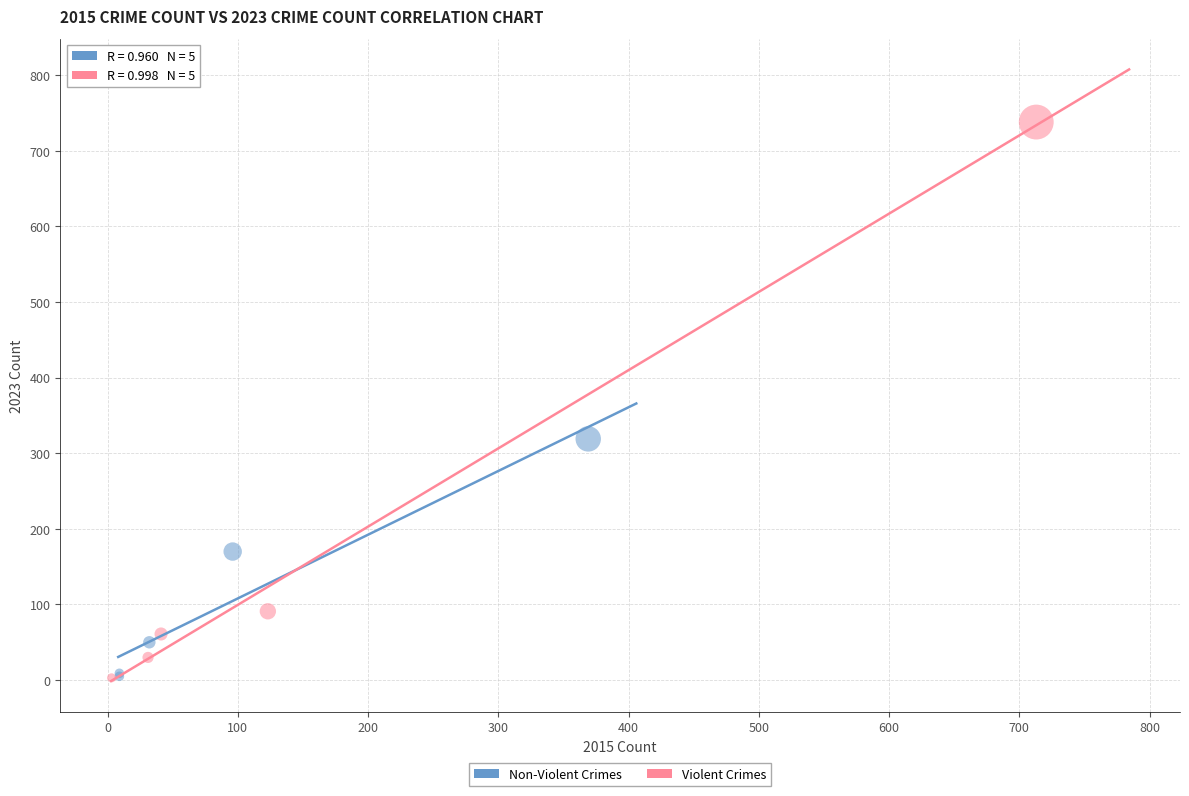

Which series contains the highest Y value?

Violent Crimes